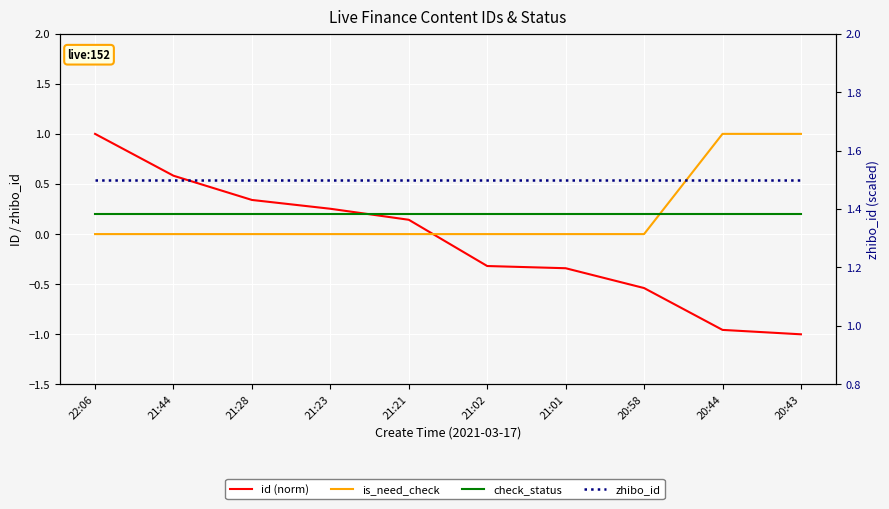

How many is_need_check values are between 0 and 1?

10